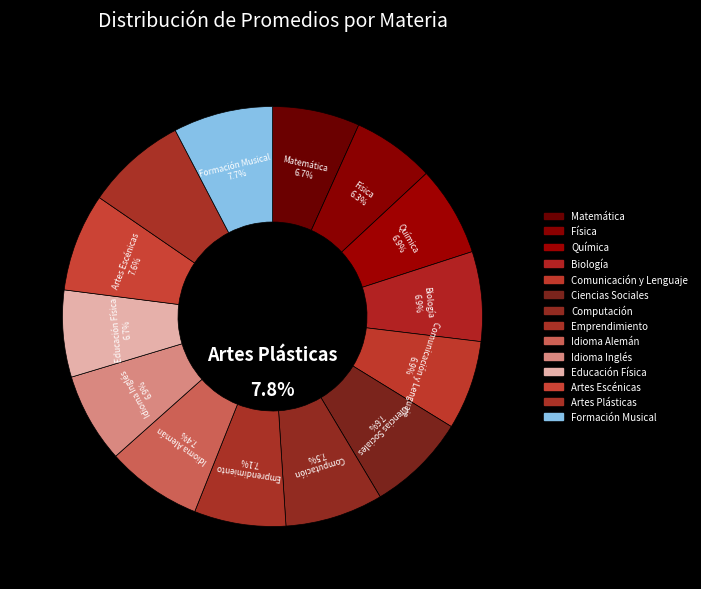

Does Computación account for over 50% of the chart?

No